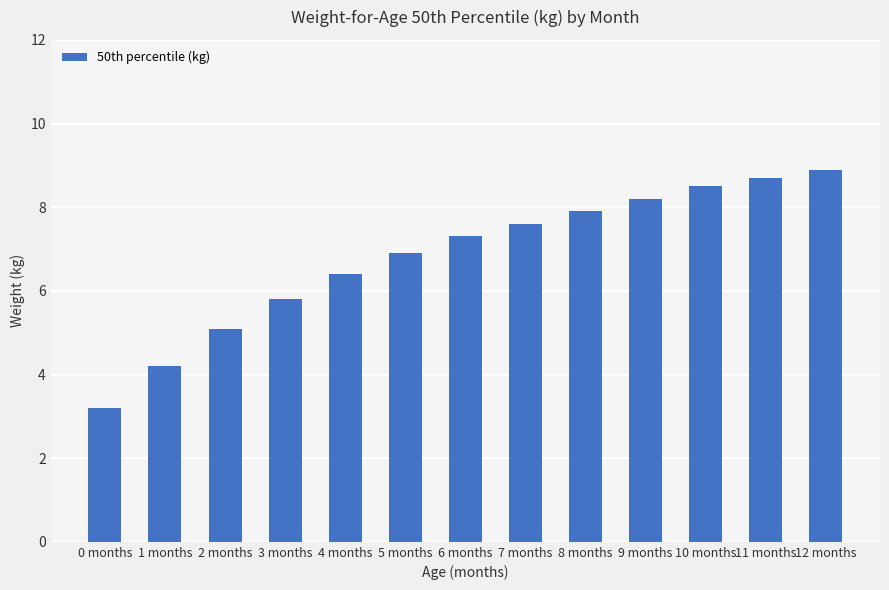

The chart shows a value of 7.6 at 3 months. True or false?

False